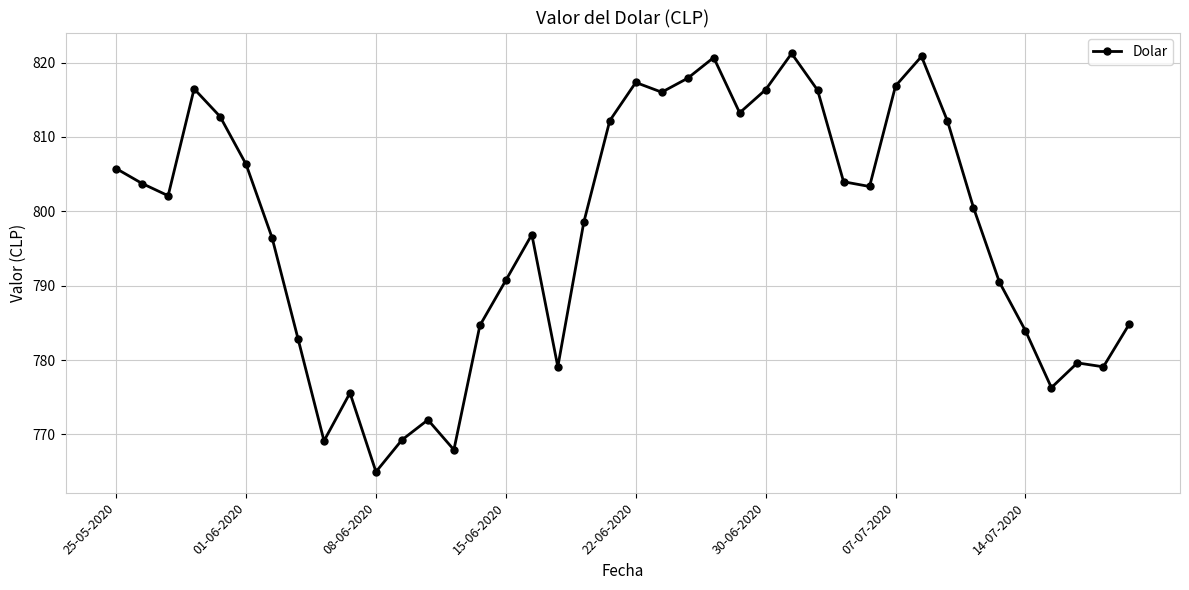

How many points are lower than both their immediate neighbors (excluding endpoints)?

10